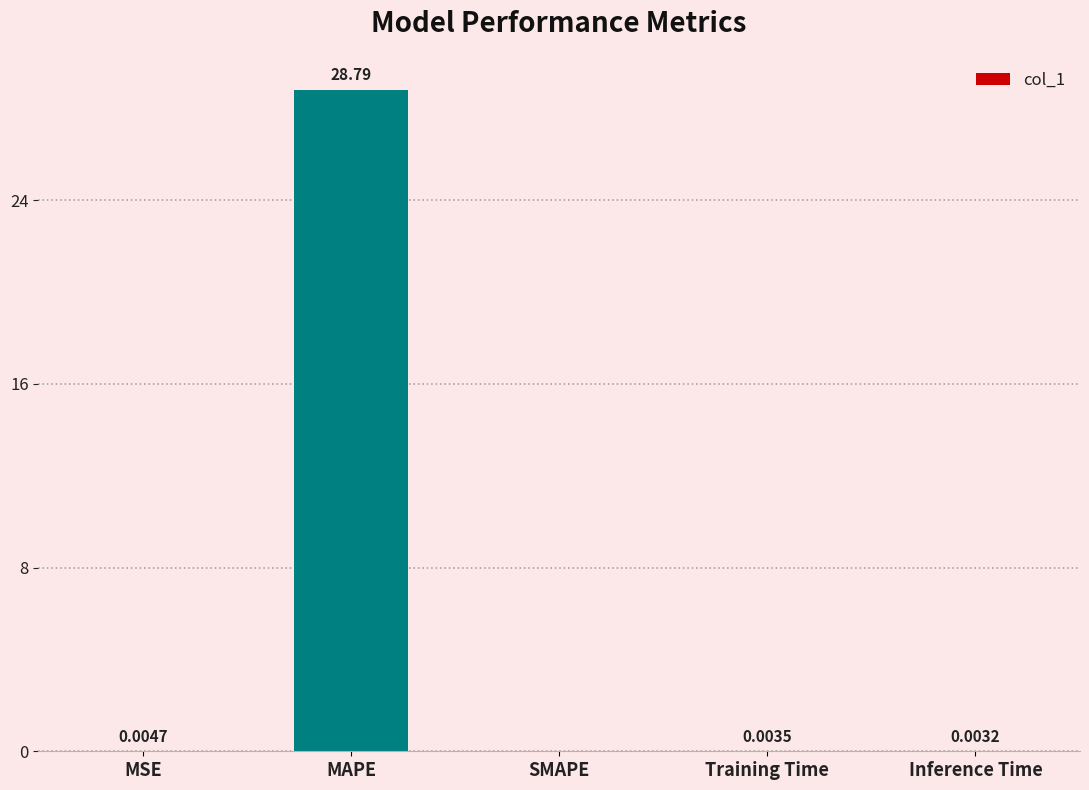

What is the sum of all values?

28.8